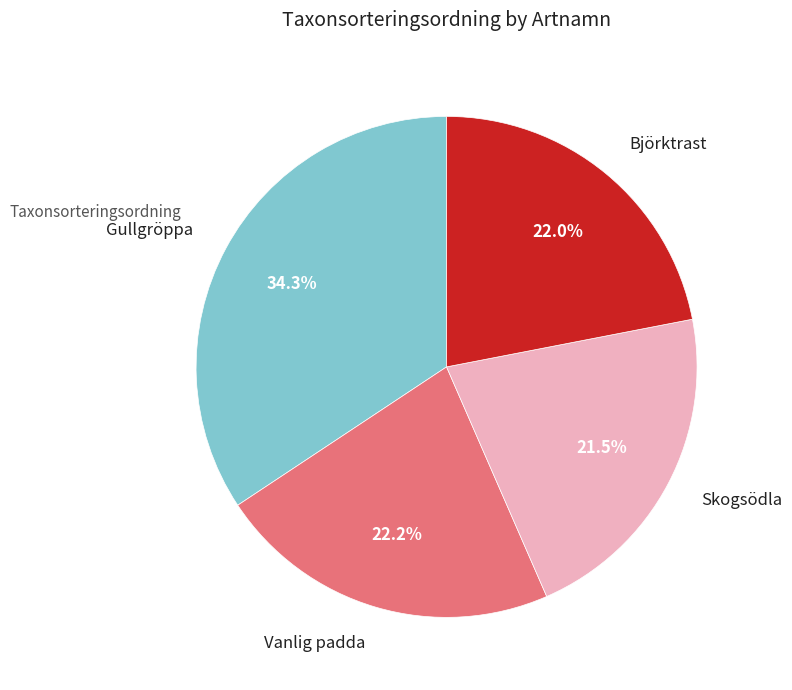

Which has a higher value, Björktrast or Gullgröppa?

Gullgröppa